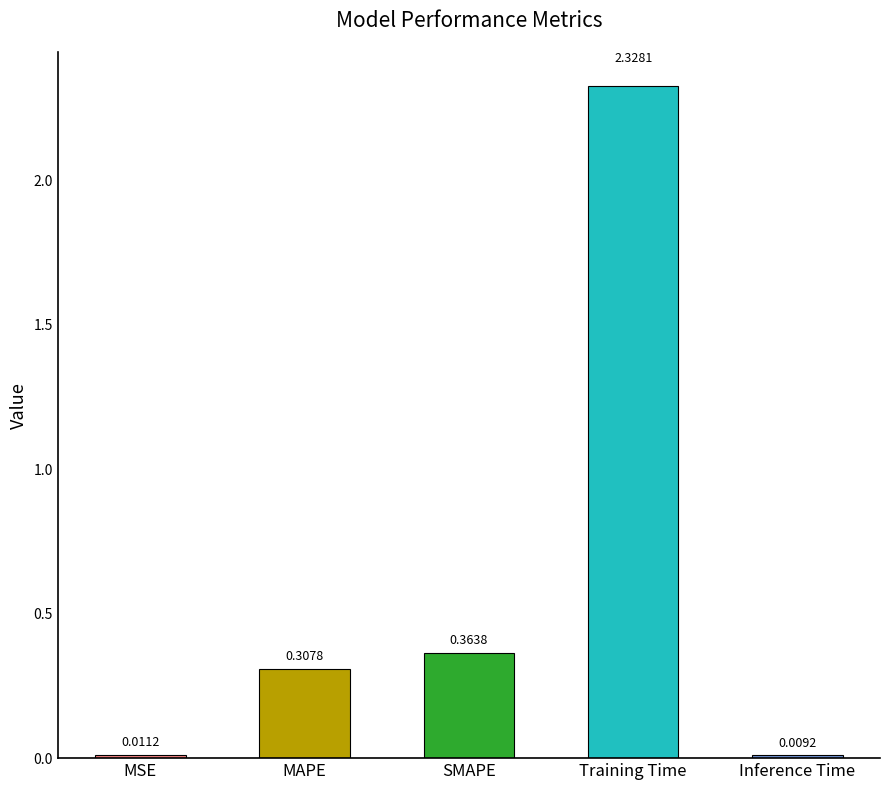

Where is the data nearest to the value 1?

SMAPE